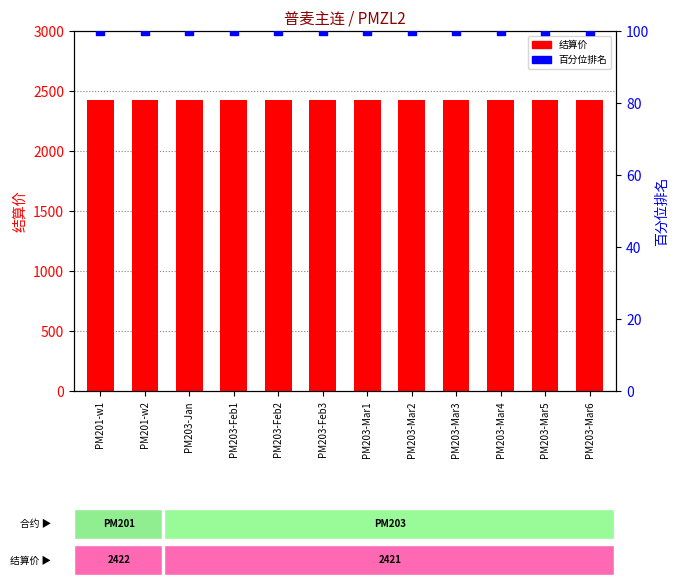

What are all the series names shown in the legend?

结算价, 百分位排名